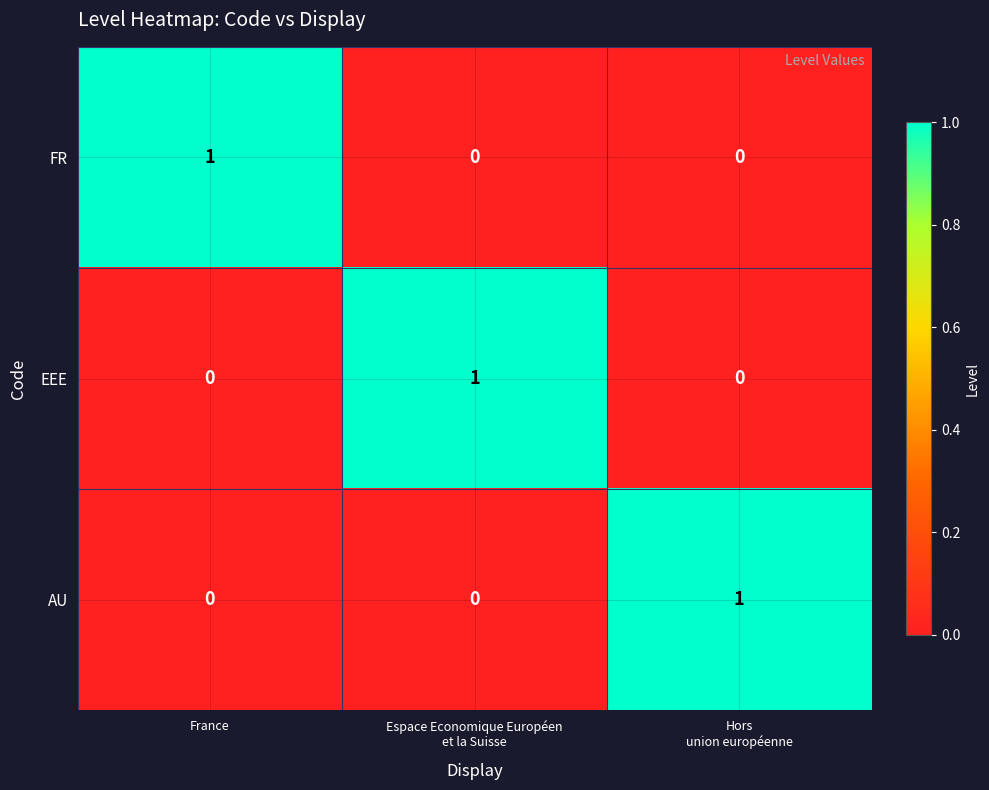

How many FR values are between 0 and 1?

3